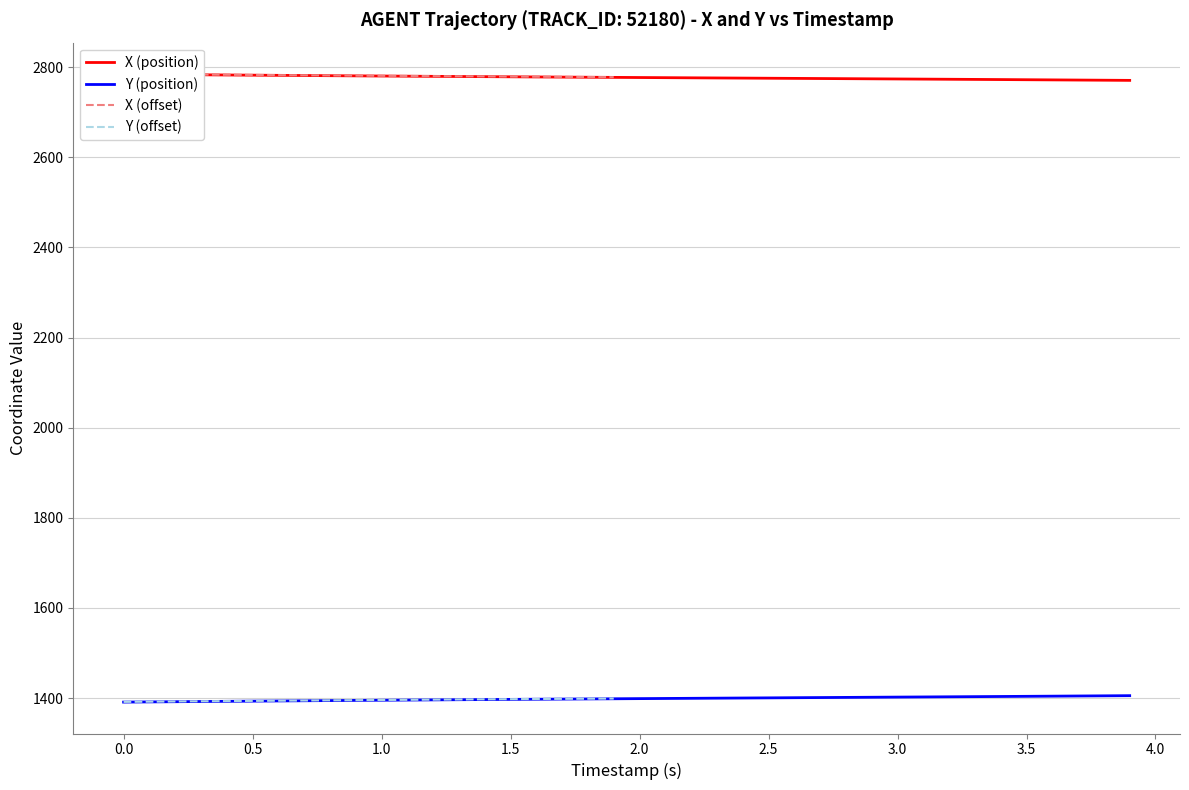

True or false: Y and X intersect in this chart.

False